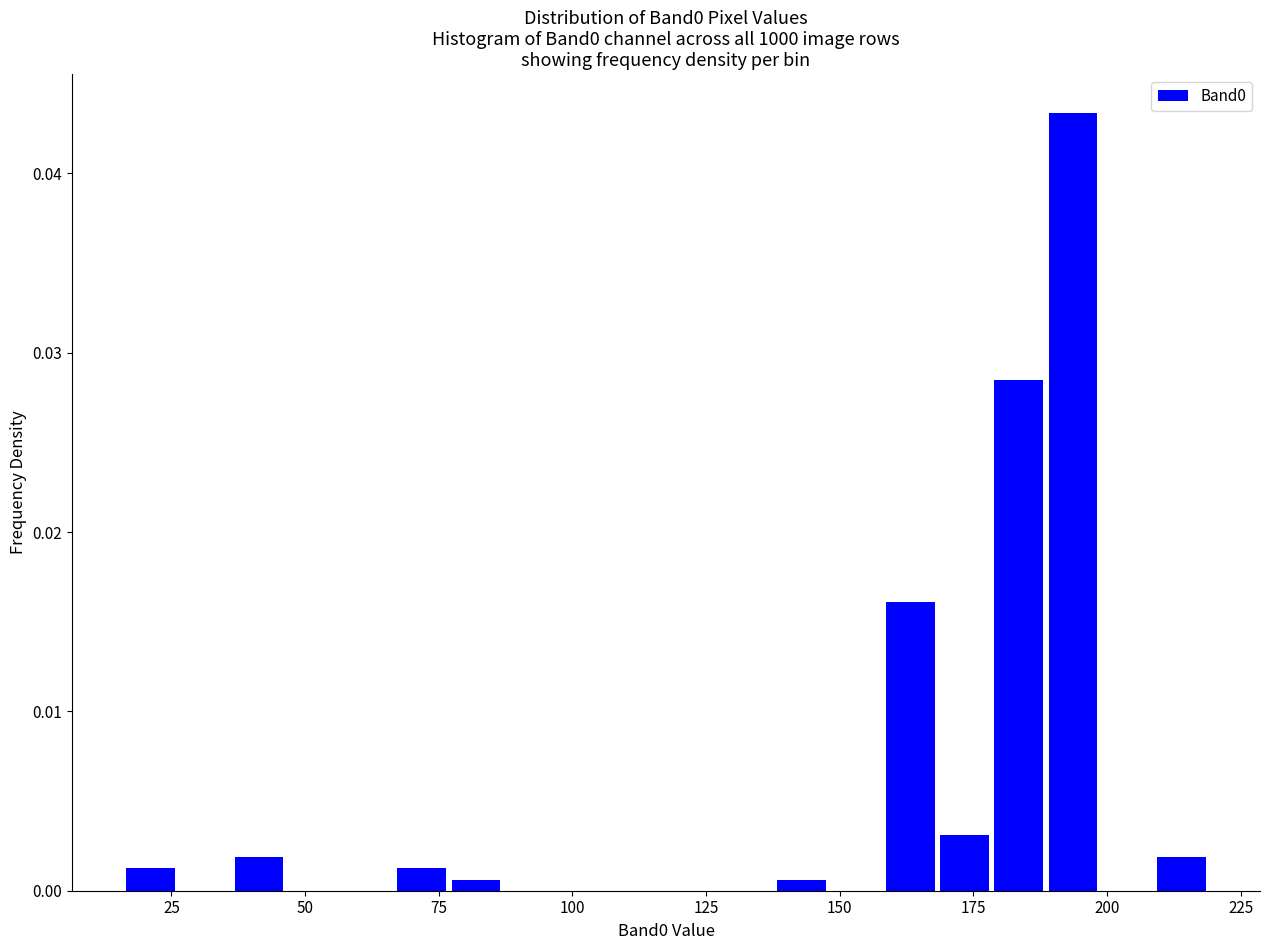

Around what value on the x-axis is the tallest bar? Give the approximate position of its centre, as read against the axis.

195